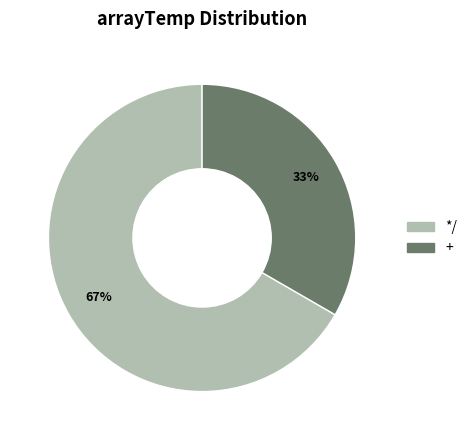

True or false: */ accounts for 67% of the total.

True